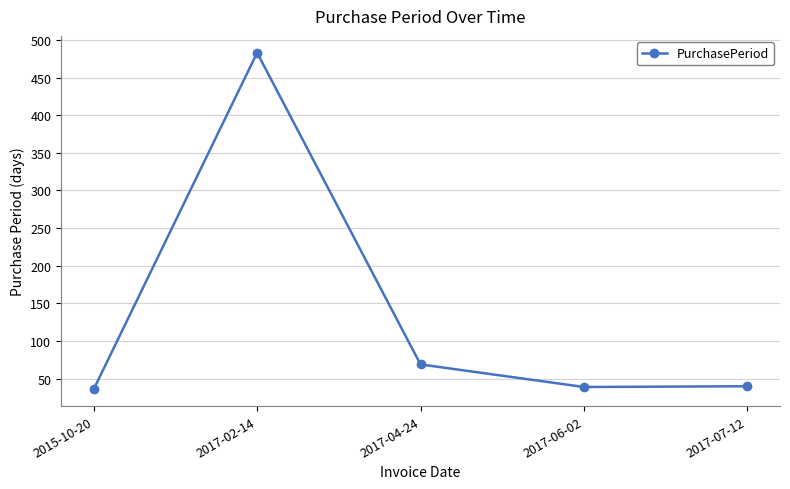

What is the label of the 2nd point from the right?

2017-06-02